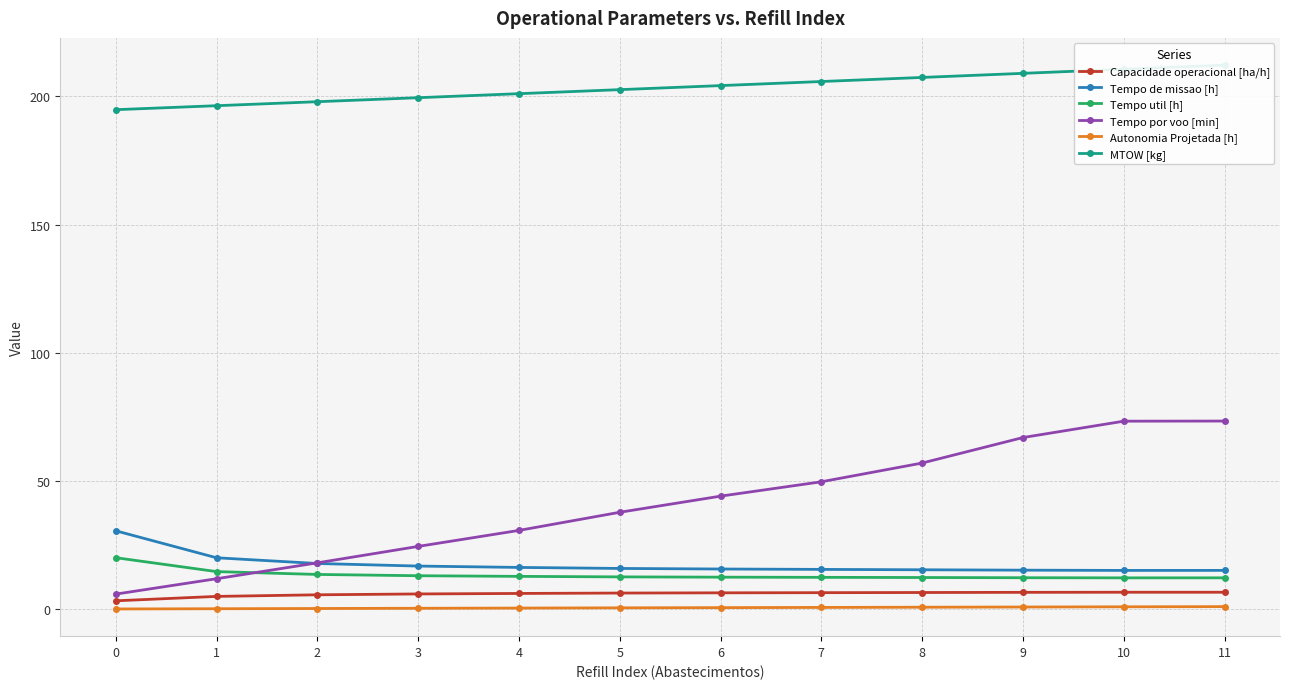

Reading left to right, transcribe all the data shown in this chart.

Capacidade operacional [ha/h]: 0=3.3	1=5.0	2=5.6	3=5.9	4=6.1	5=6.3	6=6.4	7=6.4	8=6.5	9=6.6	10=6.6	11=6.6
Tempo de missao [h]: 0=30.6	1=20.1	2=17.8	3=16.8	4=16.3	5=15.9	6=15.7	7=15.5	8=15.4	9=15.2	10=15.1	11=15.1
Tempo util [h]: 0=20.1	1=14.7	2=13.6	3=13.1	4=12.8	5=12.6	6=12.5	7=12.4	8=12.3	9=12.3	10=12.2	11=12.2
Tempo por voo [min]: 0=5.9	1=11.9	2=18.1	3=24.5	4=30.7	5=37.8	6=44.1	7=49.7	8=57.0	9=66.9	10=73.3	11=73.4
Autonomia Projetada [h]: 0=0.1	1=0.2	2=0.3	3=0.4	4=0.4	5=0.5	6=0.6	7=0.7	8=0.8	9=0.8	10=0.9	11=1.0
MTOW [kg]: 0=194.8	1=196.3	2=197.9	3=199.4	4=201.0	5=202.6	6=204.2	7=205.8	8=207.3	9=208.9	10=210.6	11=212.2